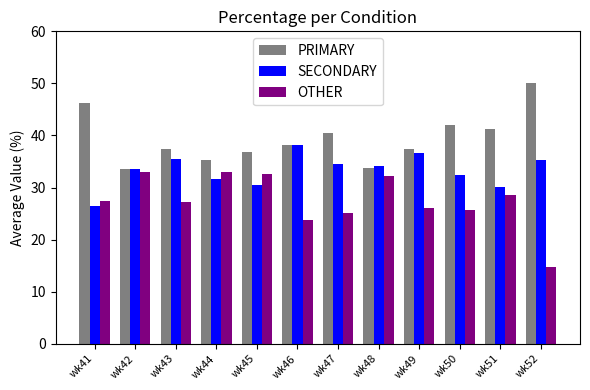

Are the bars grouped side by side (vs. stacked)?

Yes